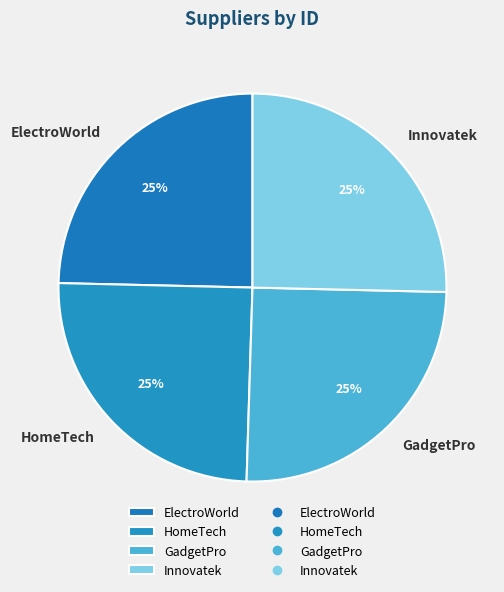

Approximately how many times larger is the value at HomeTech compared to Innovatek?

1.0